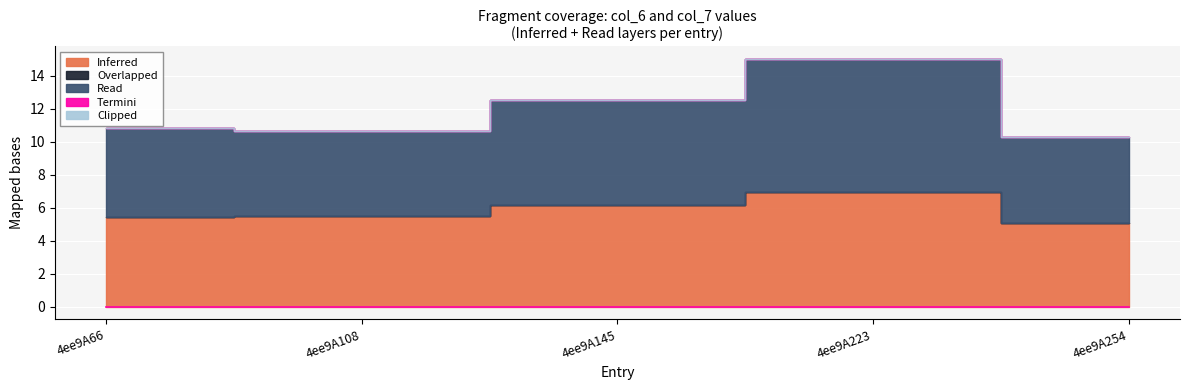

What is the spread (max minus min) of values at 4ee9A223?

8.1